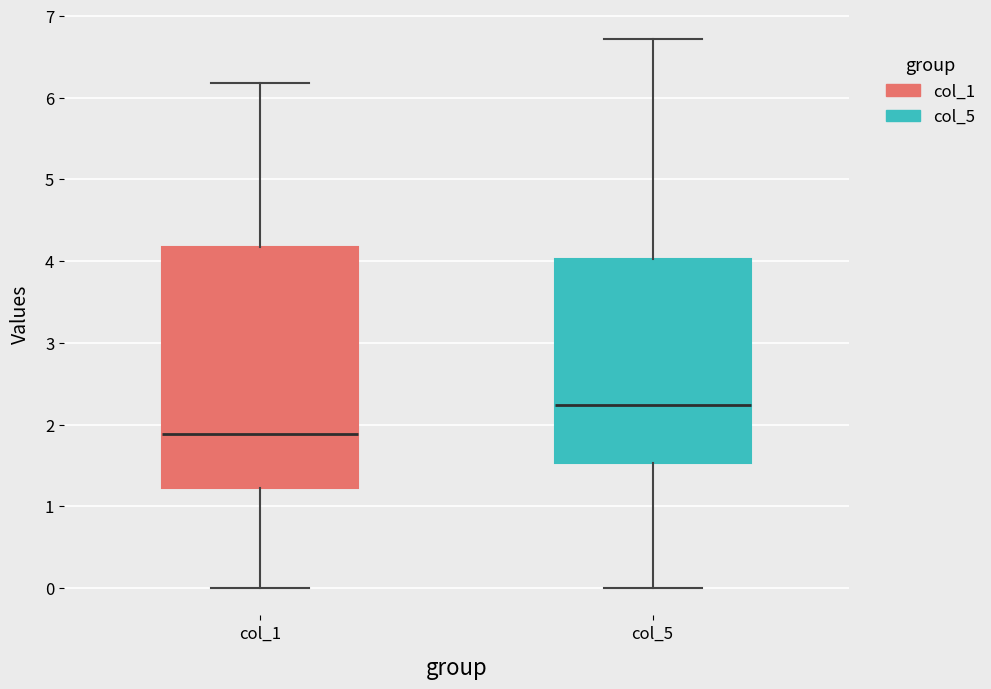

Reading left to right, transcribe this box plot: for each box, give where its median line is, the range the box spans, and where its two whiskers end, as read against the y-axis. The values are not printed on the chart, so give them approximately, as read against the axis.

col_1: median 1.9, box 1.2 to 4.2, whiskers 0.0 to 6.2
col_5: median 2.2, box 1.5 to 4.0, whiskers 0.0 to 6.7